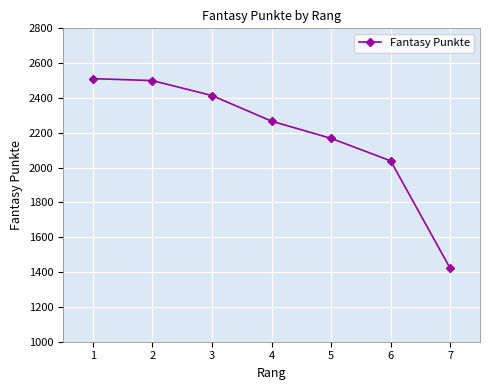

True or false: there are more than 2 points higher than both neighbors.

False